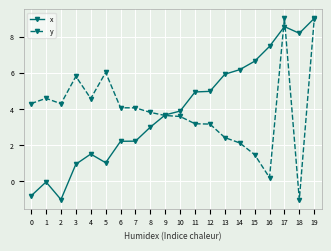

What is the maximum value for y?

9.0